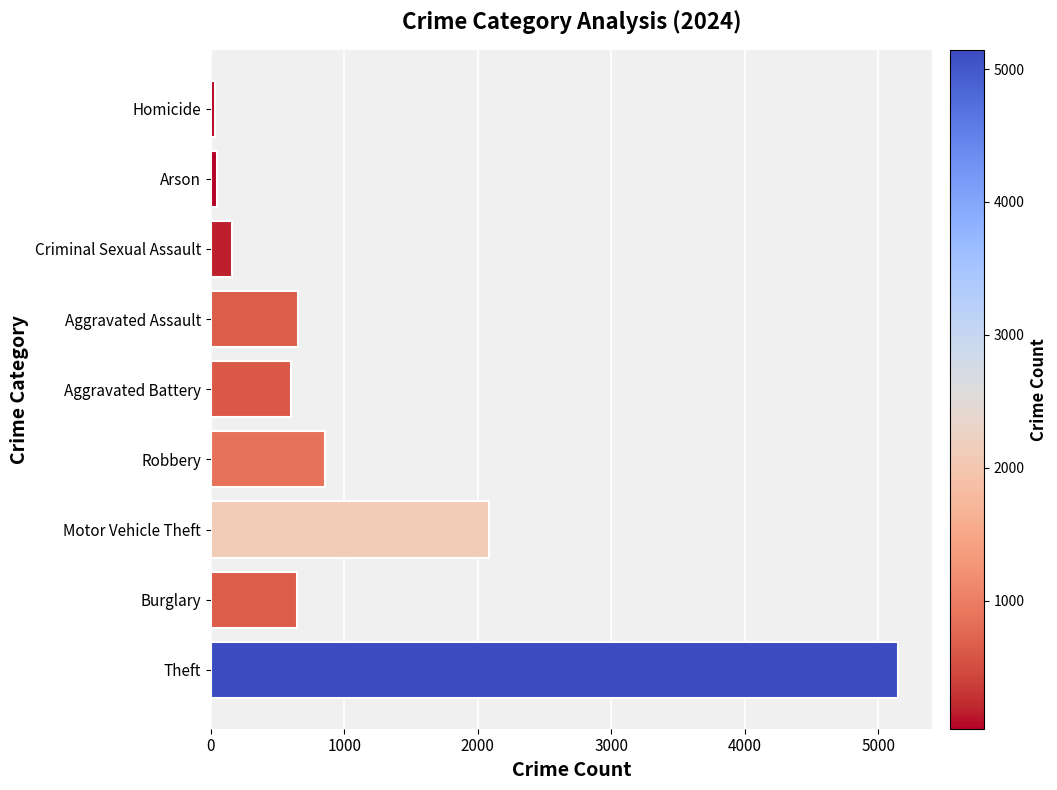

What is the change in value from Burglary to Robbery?

+208